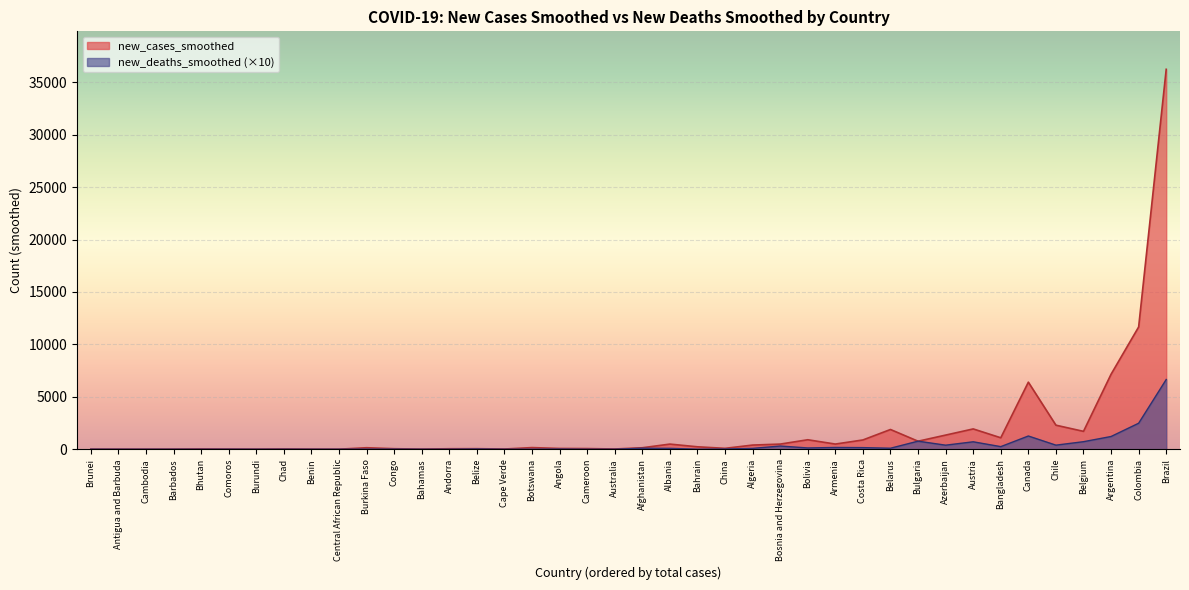

At which category does new_deaths_smoothed reach its first local peak?

Angola